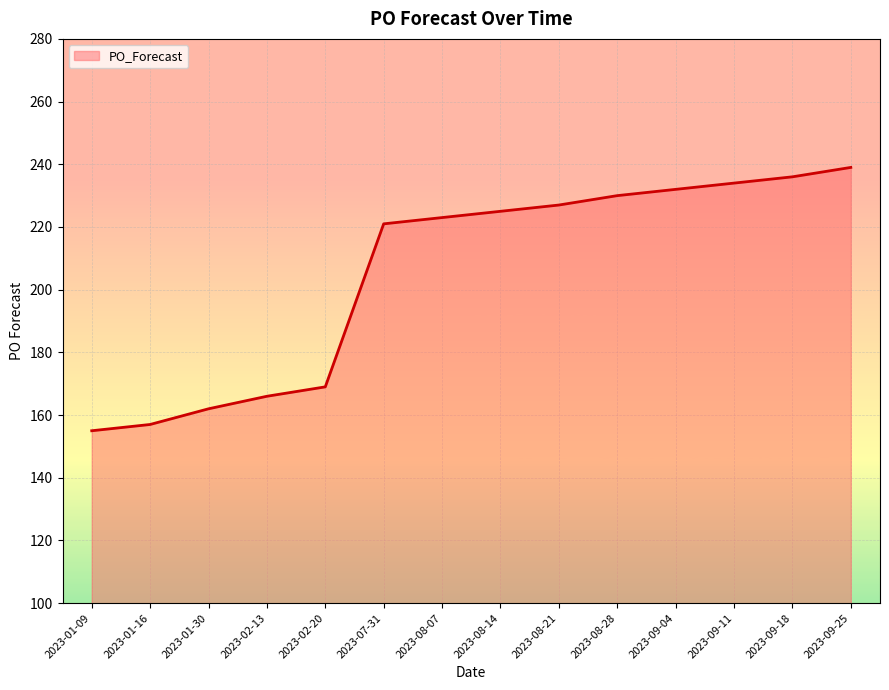

Which category has the highest value across all series?

2023-09-25